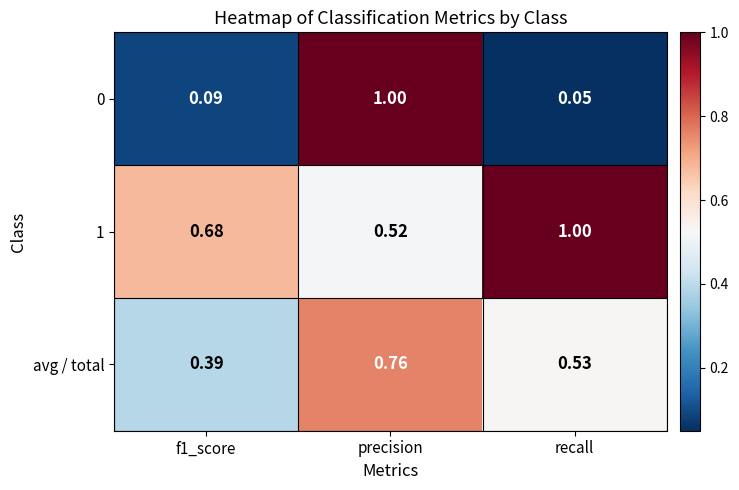

Is the value of avg / total at precision greater than the value of 1 at f1_score?

Yes